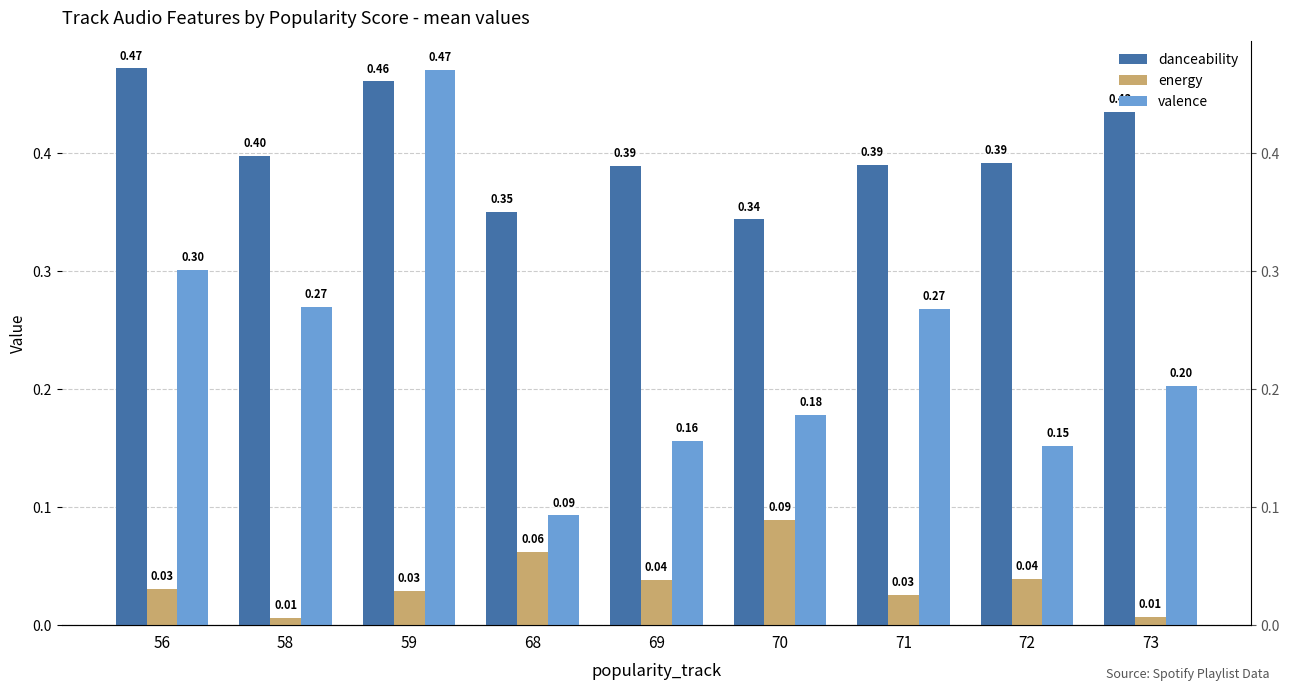

What is the difference between the second highest and minimum values in the energy series?

0.1